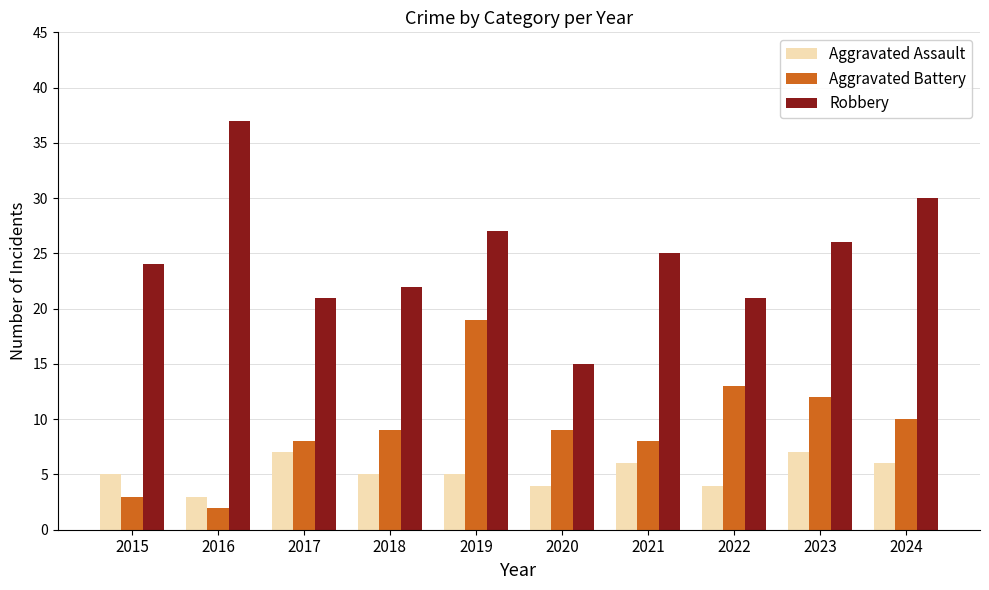

Reading left to right, transcribe all the data shown in this chart.

Aggravated Assault: 5	3	7	5	5	4	6	4	7	6
Aggravated Battery: 3	2	8	9	19	9	8	13	12	10
Robbery: 24	37	21	22	27	15	25	21	26	30